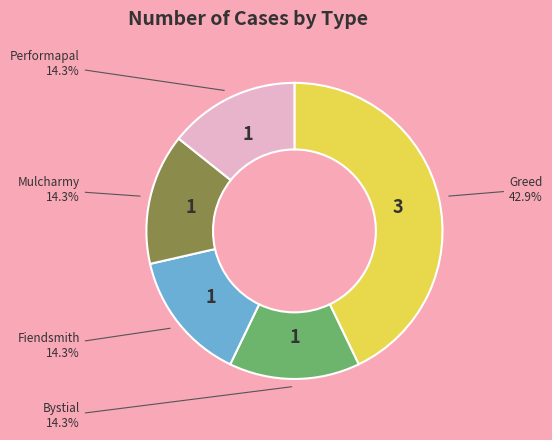

What is the largest slice in the pie chart?

Greed